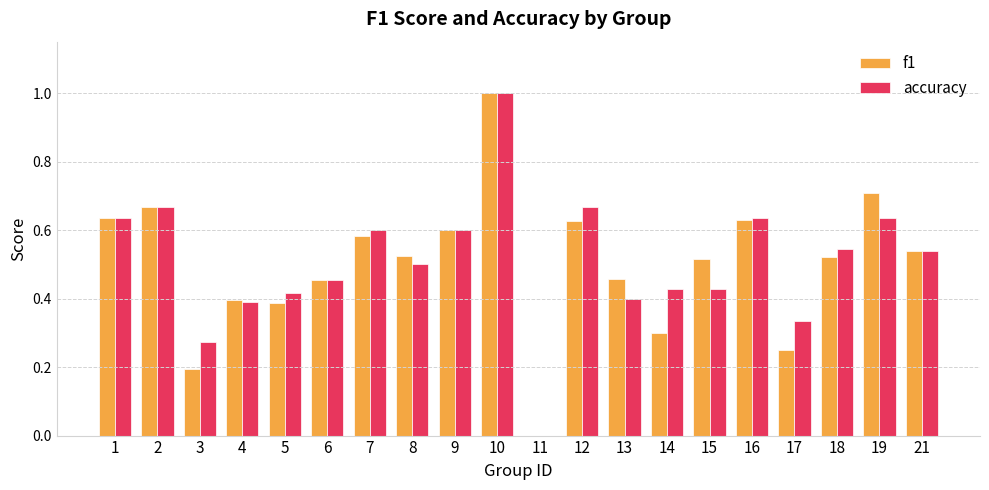

What is the sum of the accuracy values at 16 and 15?

1.1